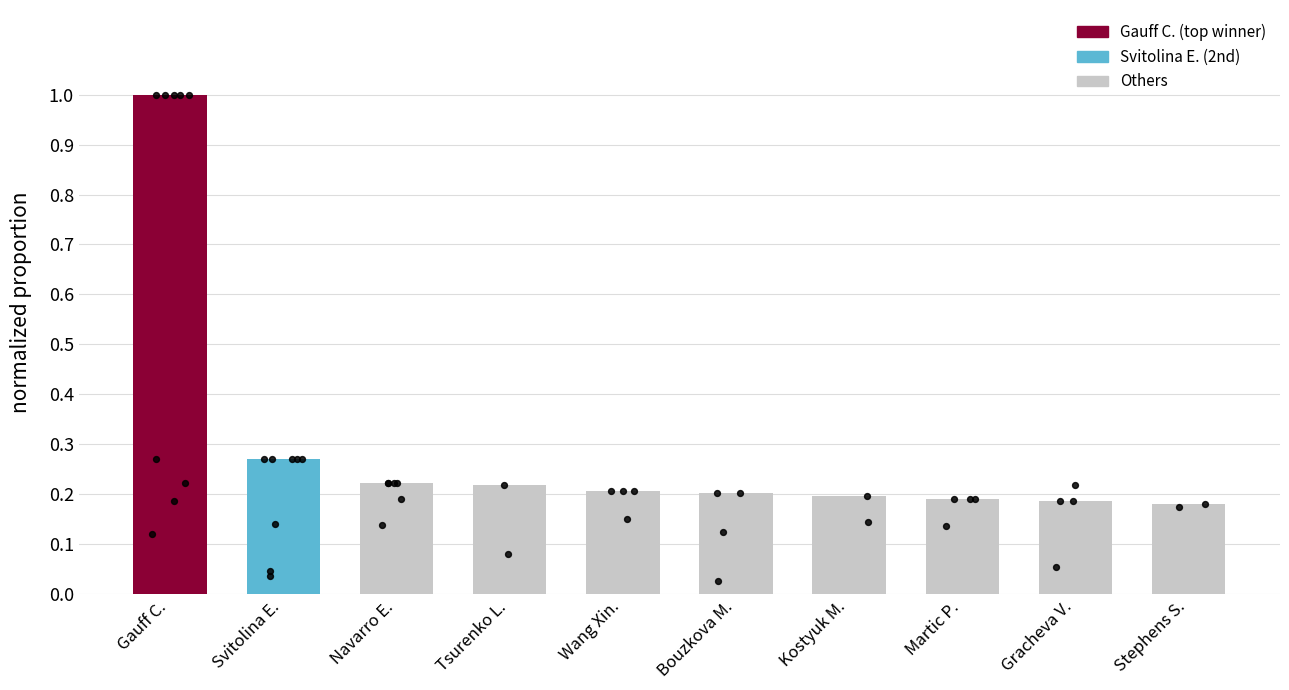

Which has a higher value, Stephens S. or Gauff C.?

Gauff C.